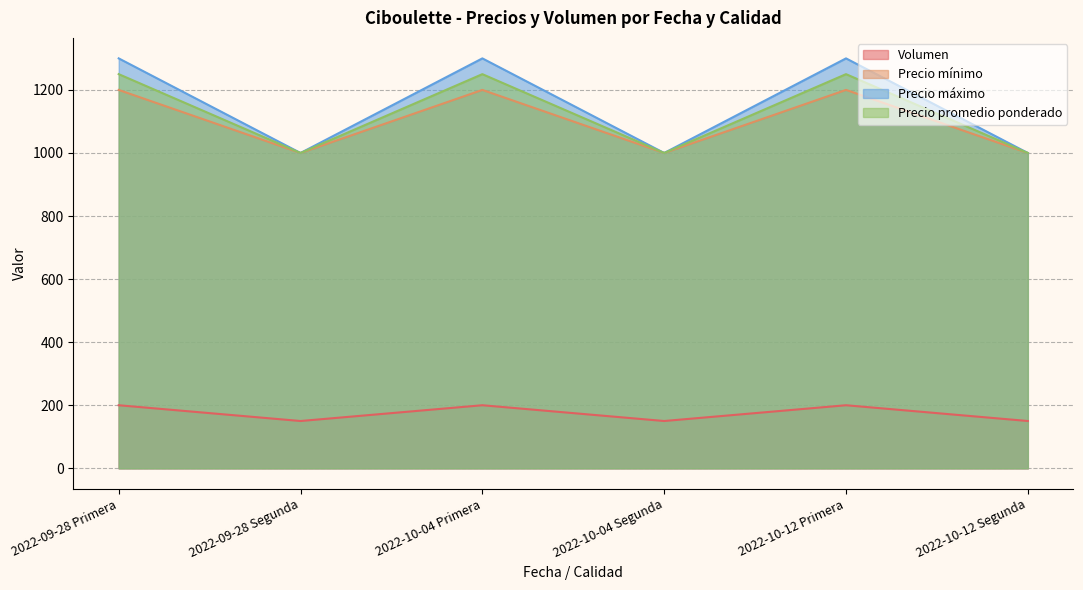

Does the chart have visible grid lines?

Yes